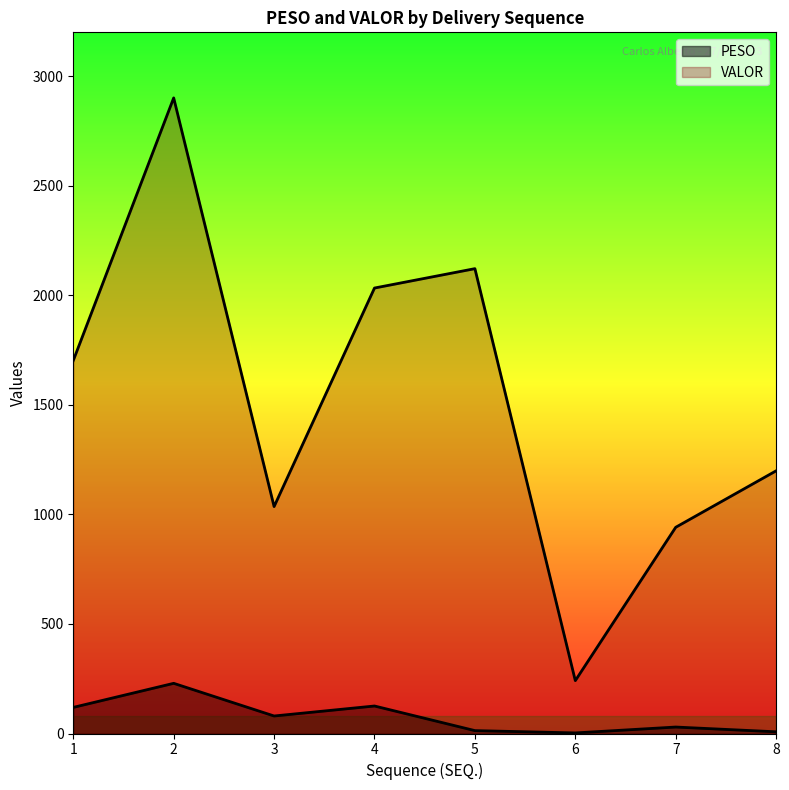

What is the spread (max minus min) of values at 5?

2108.3